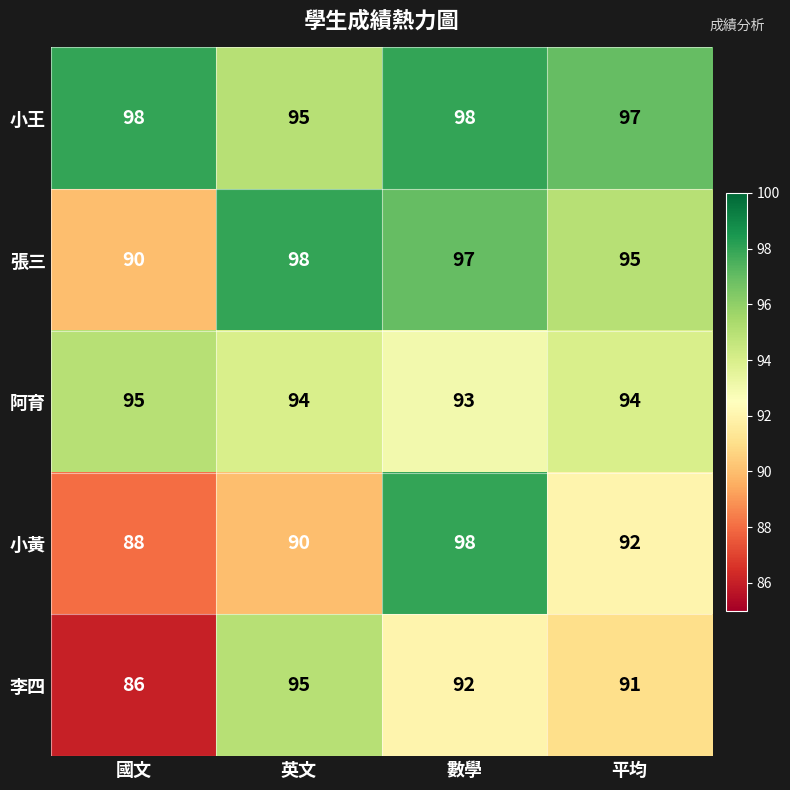

What is the sum of all 阿育 values?

376